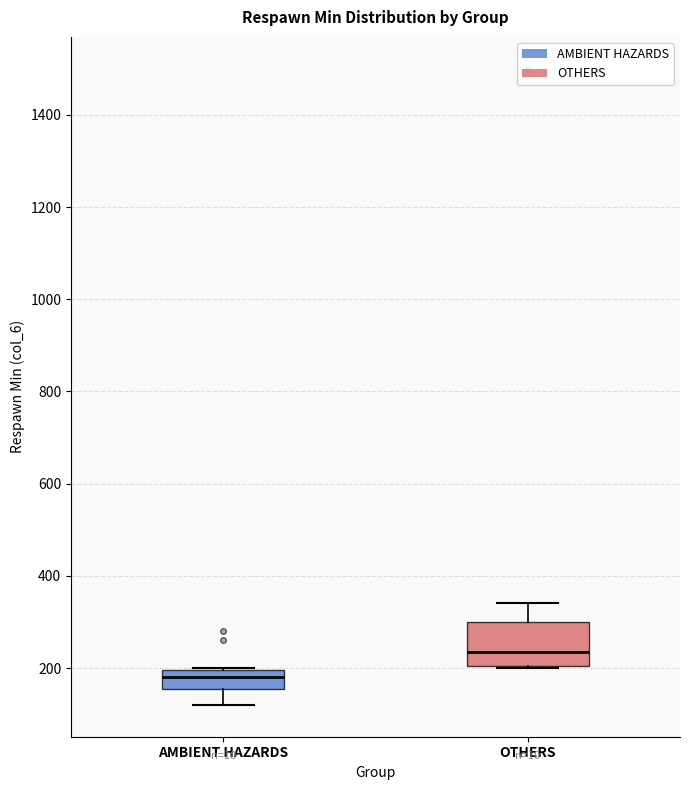

Reading left to right, read every box against the y-axis: the position of its median line, the range the box covers, and the ends of its whiskers. The values are not printed on the chart, so give them approximately, as read against the axis.

AMBIENT HAZARDS: median 180, box 160 to 200, whiskers 120 to 200
OTHERS: median 240, box 200 to 300, whiskers 200 to 340